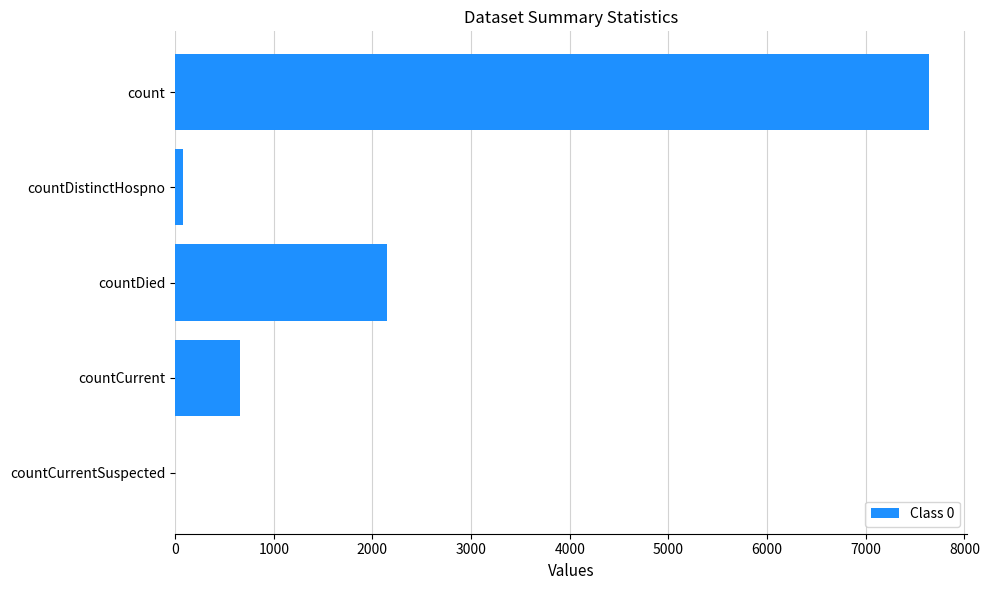

Between count and countDied, which is larger?

count